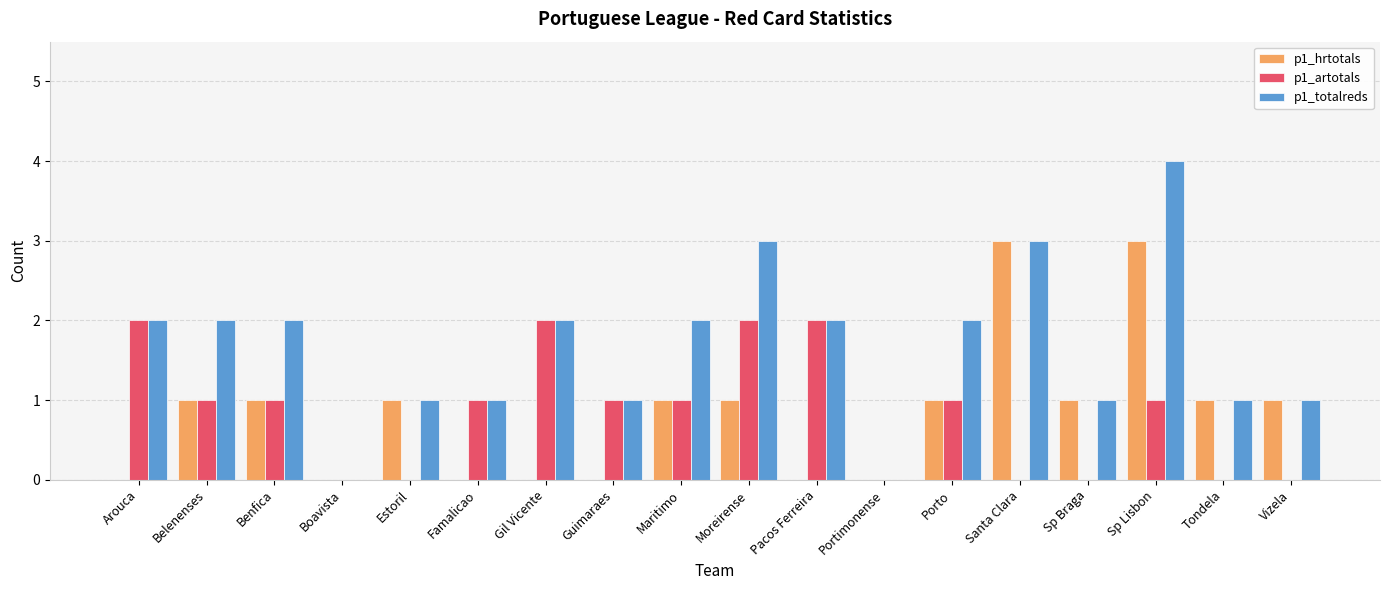

True or false: p1_totalreds has a value of 2 at Maritimo.

True